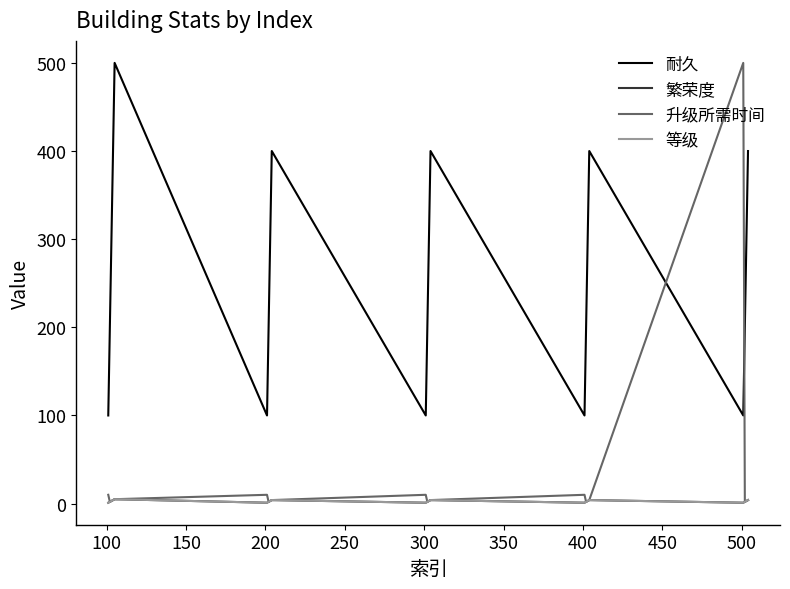

Is this an area chart (filled region under the line)?

No